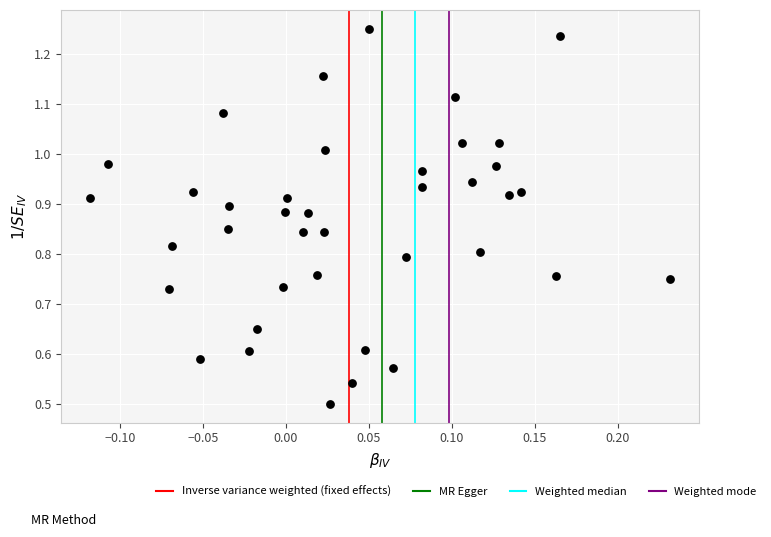

What is the range of X values (max minus min)?

0.3